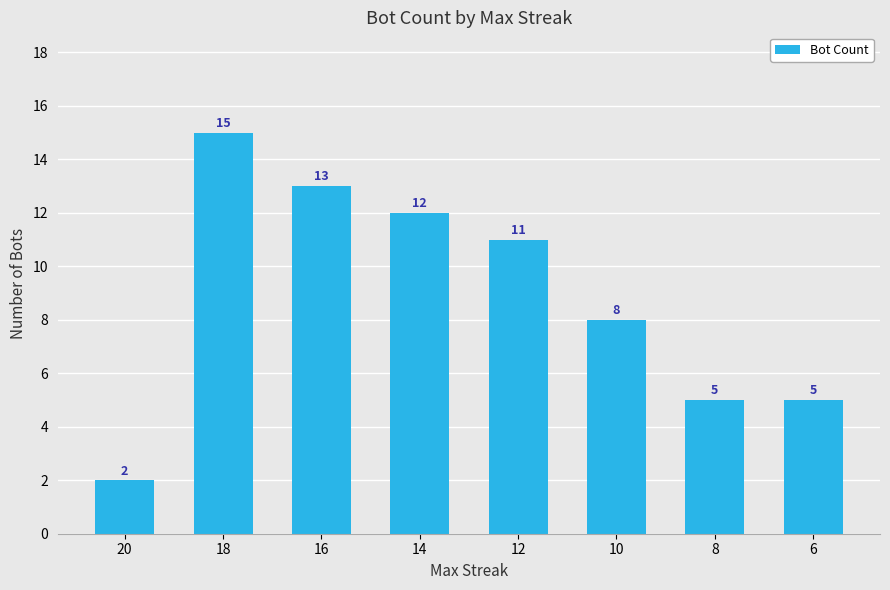

The chart shows a value of 12 at 10. True or false?

False